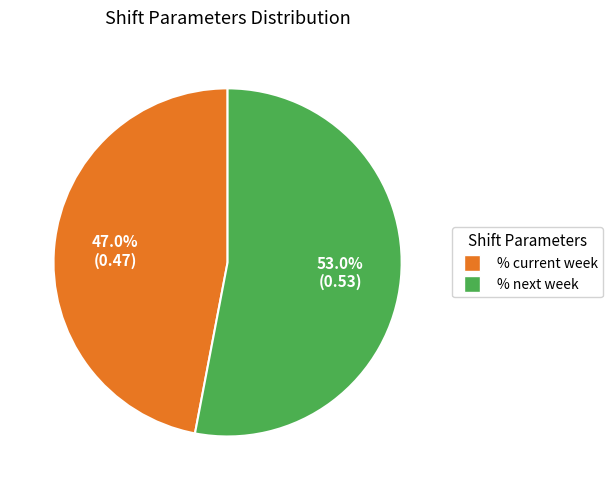

To the nearest percent, what is the average slice percentage?

50%